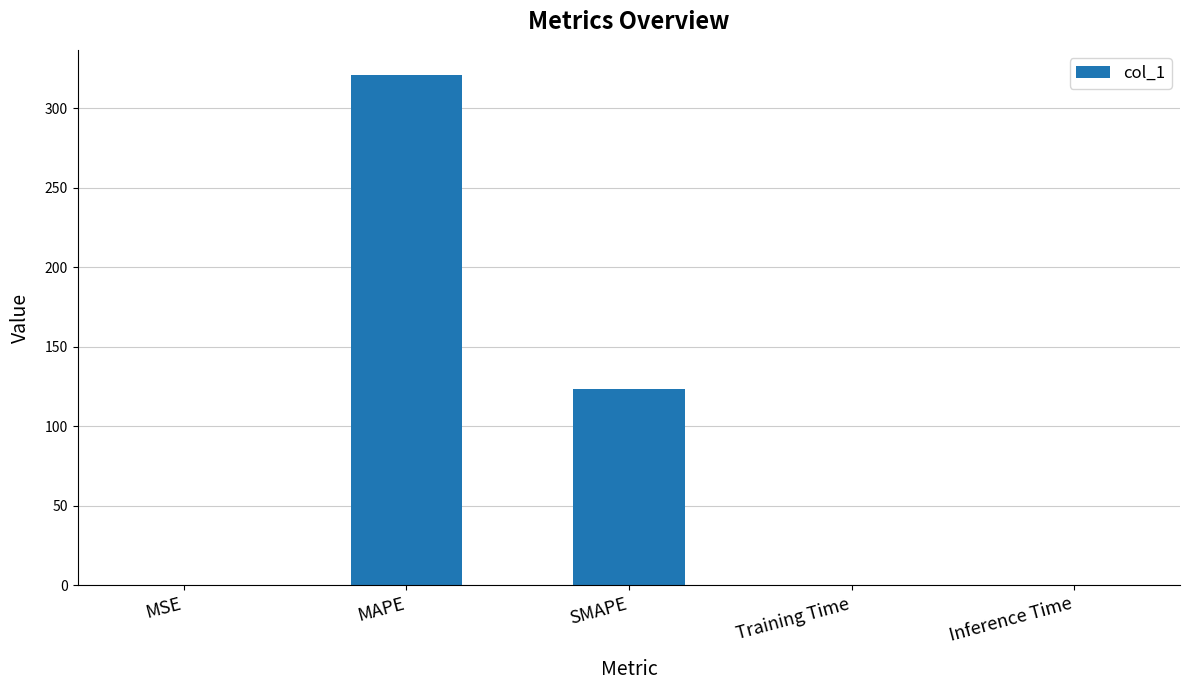

Between MSE and MAPE, which is larger?

MAPE